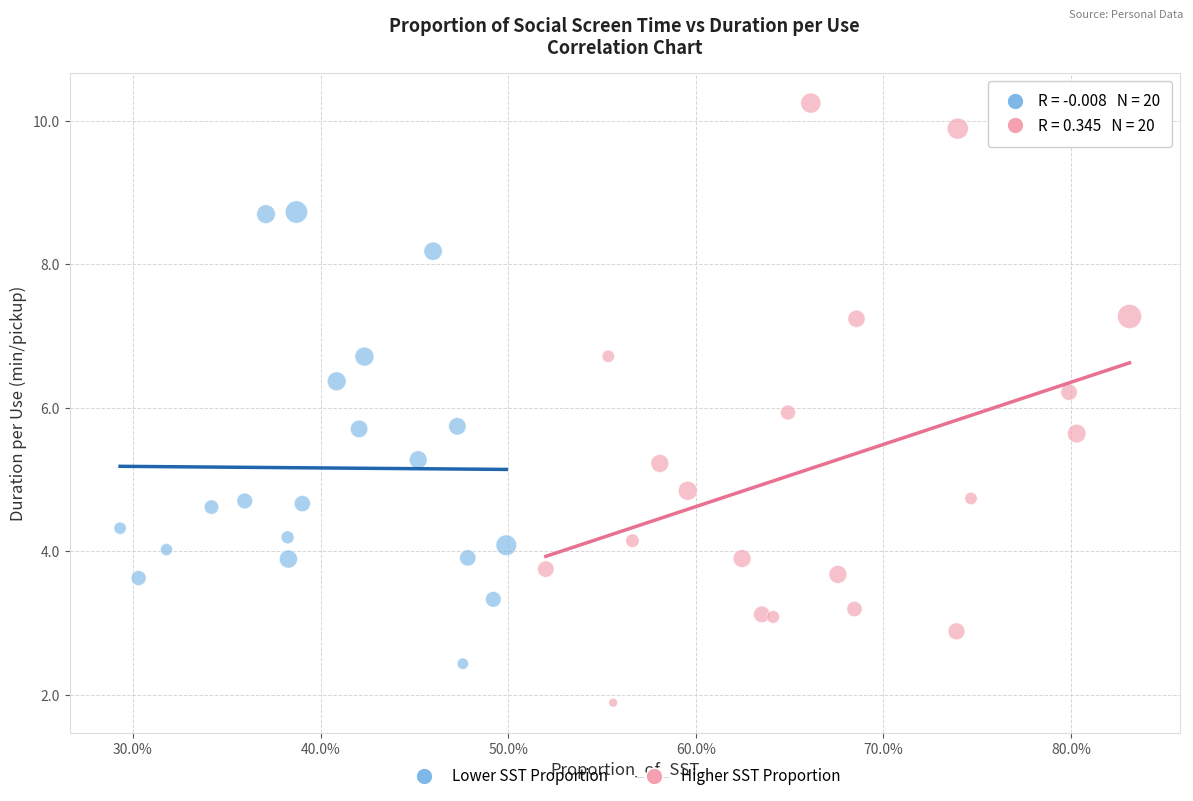

Which series contains the lowest Y value?

Higher SST Proportion